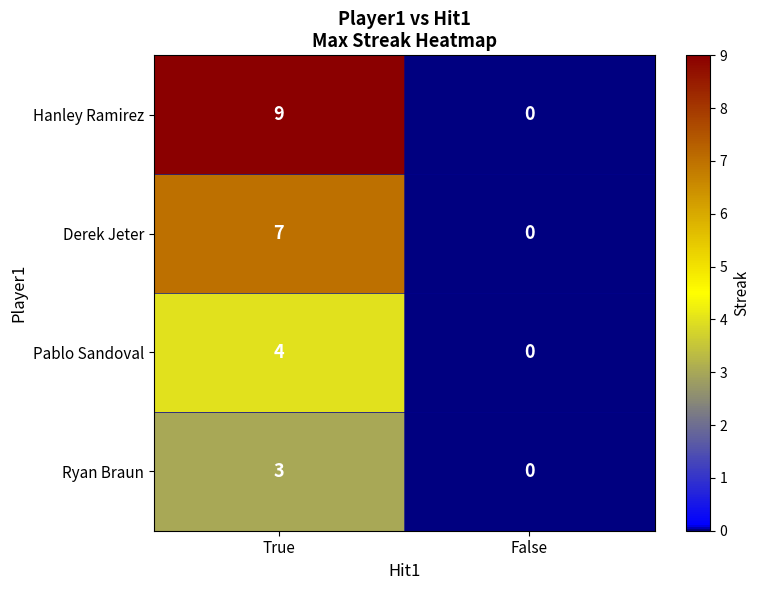

What is the approximate value of Pablo Sandoval at True?

4